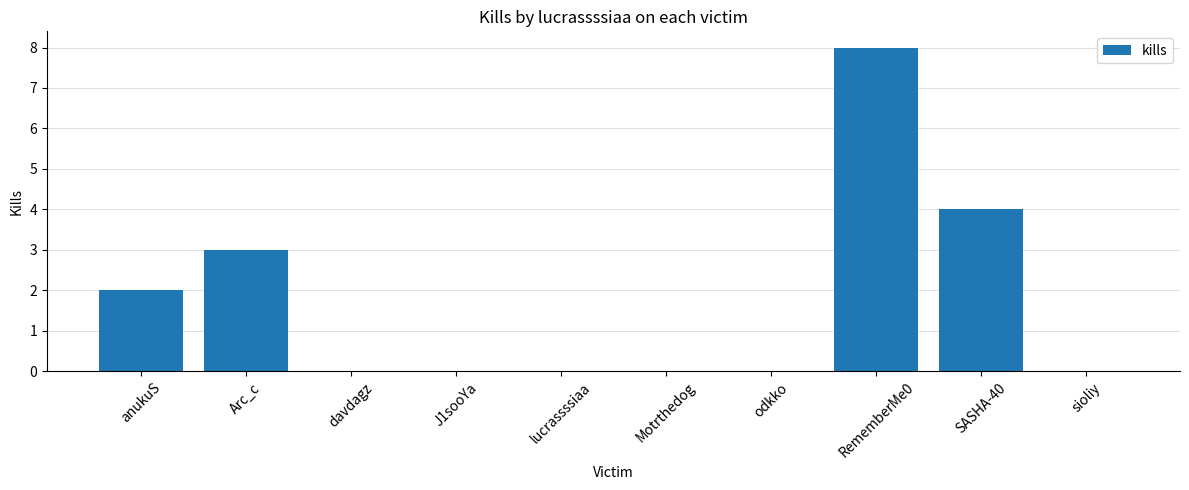

What is the sum of all values?

17